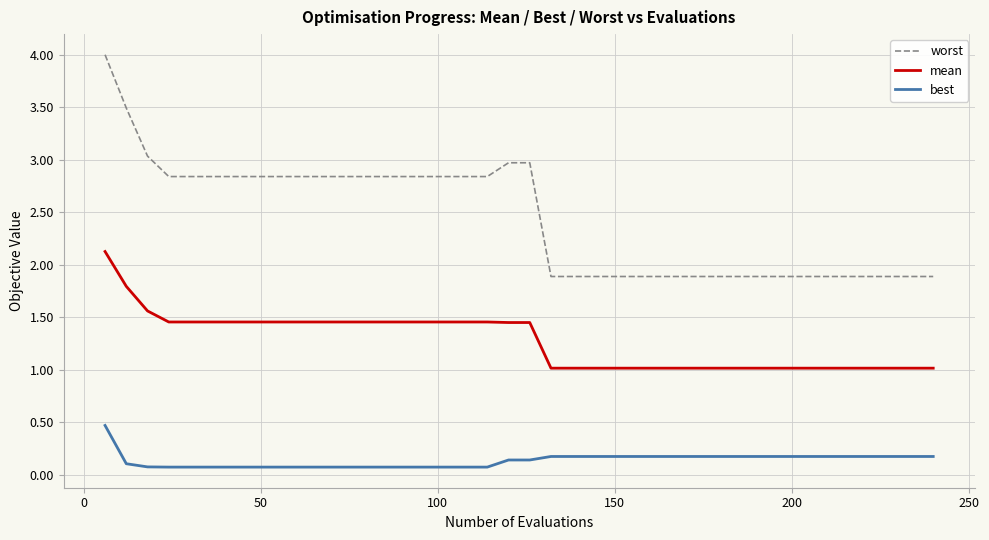

Which series has the largest total across all categories?

worst